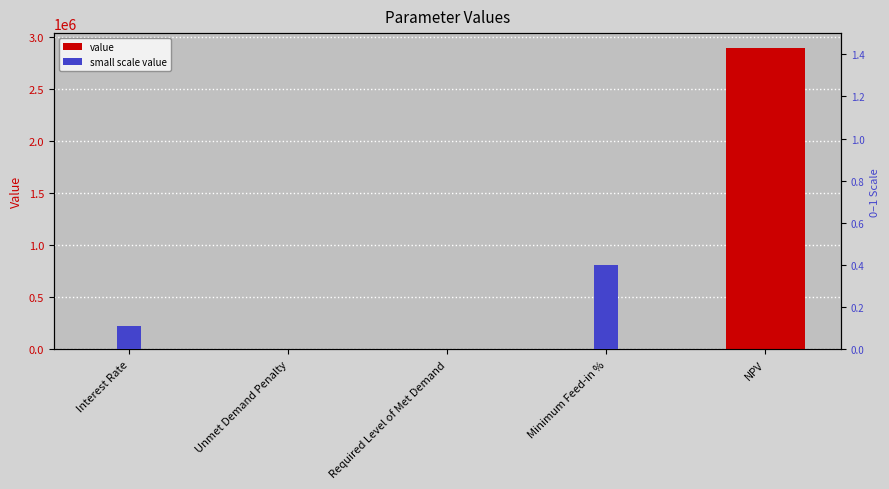

How many bars are there in each group?

2